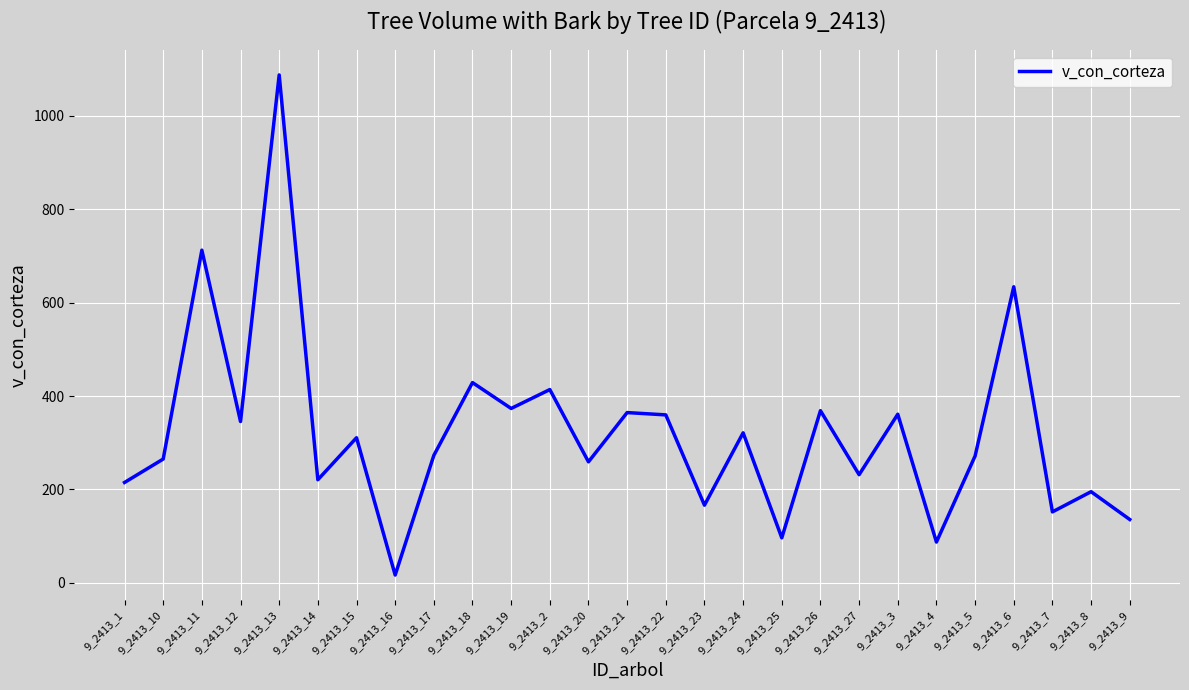

How many interior local valleys (lower than both neighbors) does the data have?

10